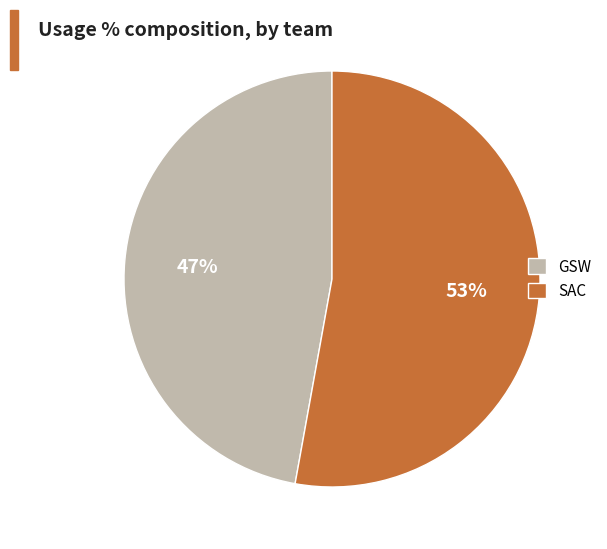

Combined, do GSW and SAC account for over 50%?

Yes